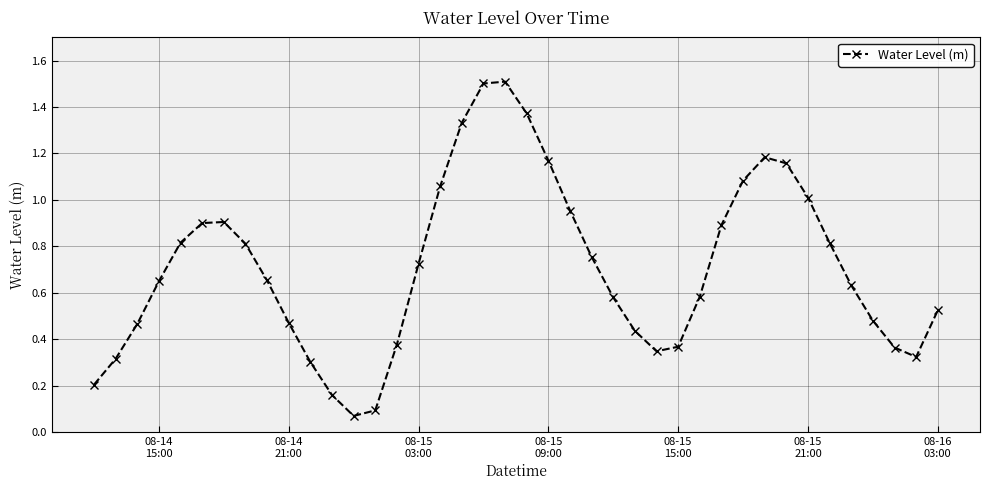

True or false: there are more than 1 points higher than both neighbors.

True